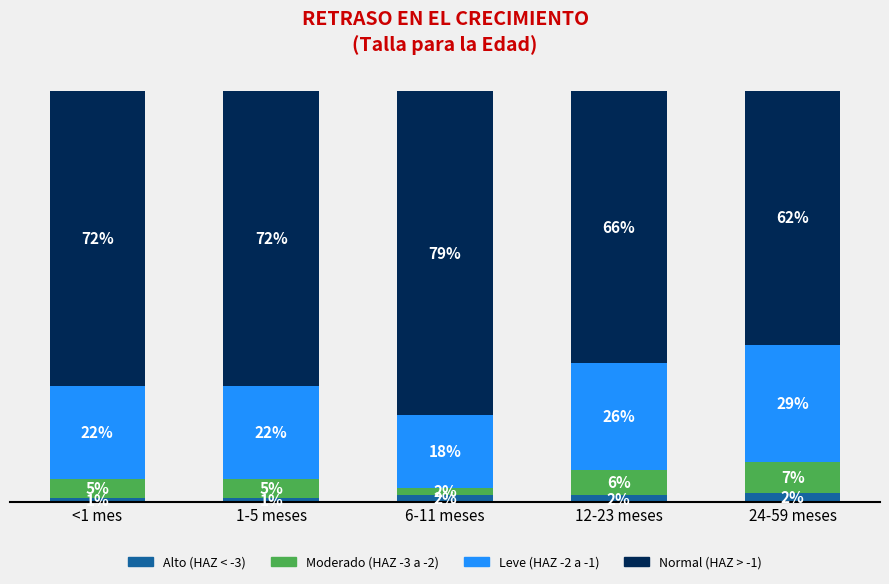

Rank the series at 24-59 meses from lowest to highest value.

Alto (HAZ < -3), Moderado (HAZ -3 a -2), Leve (HAZ -2 a -1), Normal (HAZ > -1)